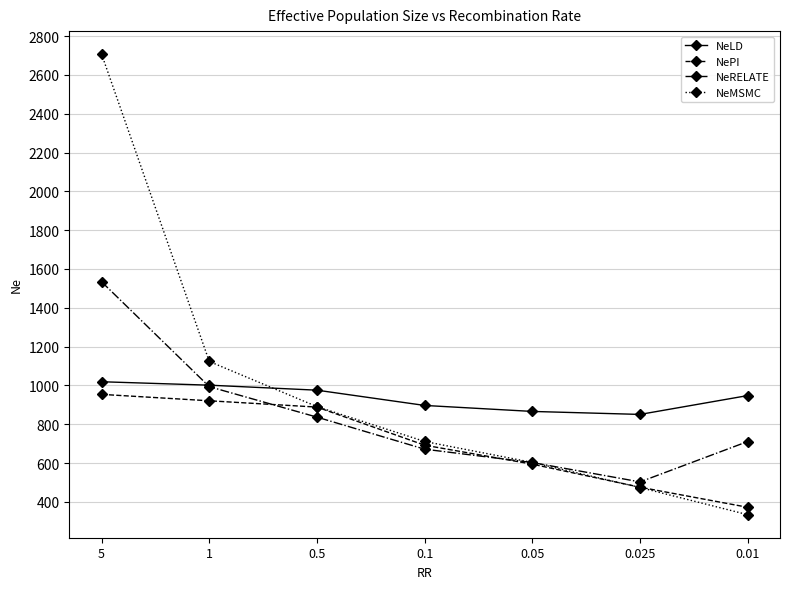

What are all the series names shown in the legend?

NeLD, NePI, NeRELATE, NeMSMC